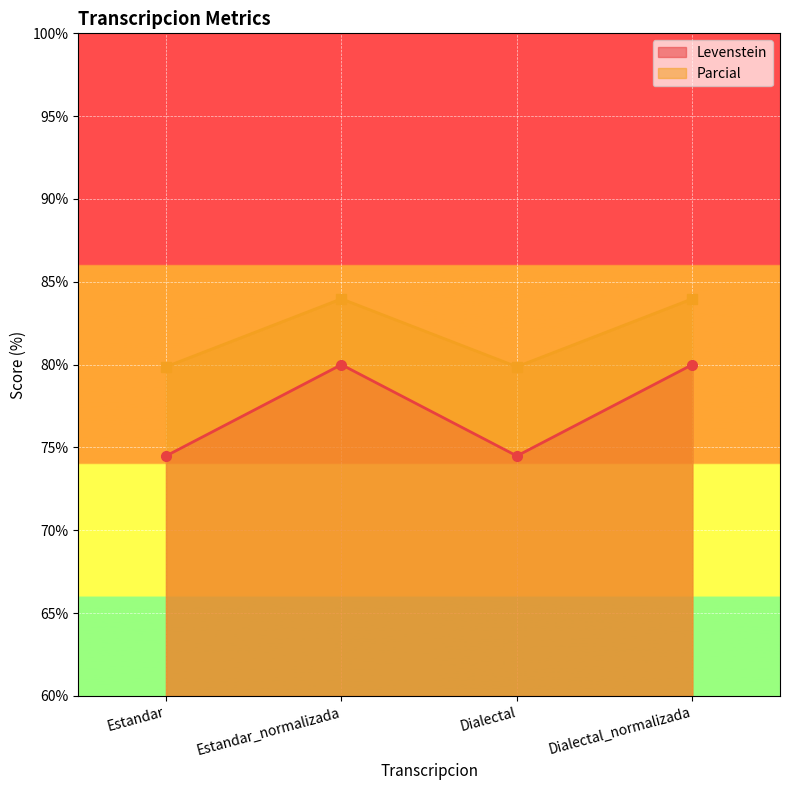

At which label is Levenstein closest to 77?

Estandar